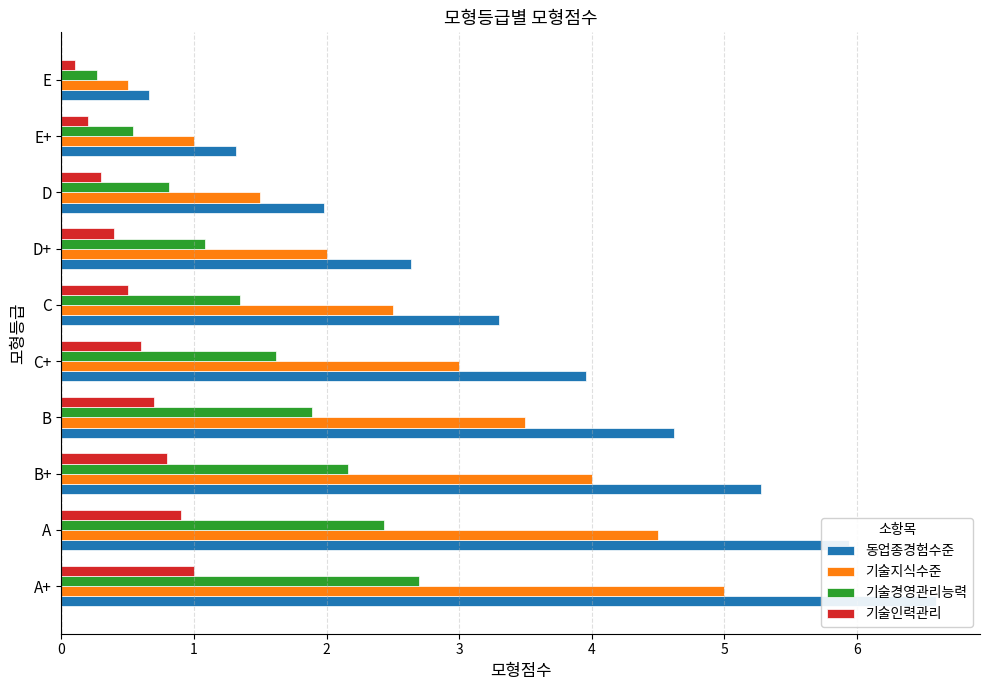

Are the bars grouped side by side (vs. stacked)?

Yes